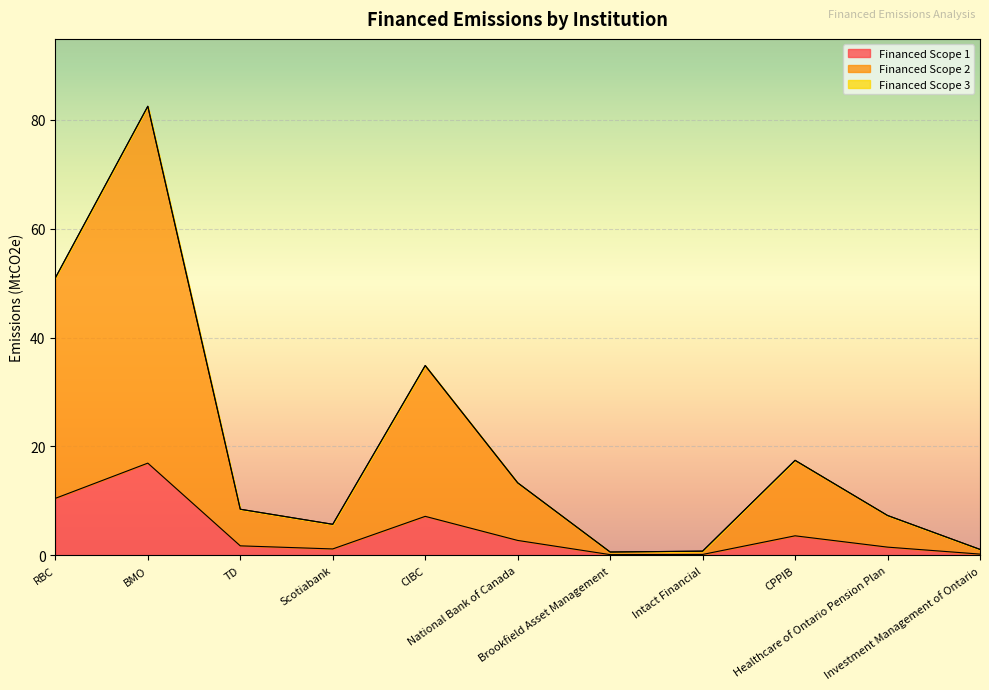

What is the highest value of the Financed Scope 1 series?

16.9